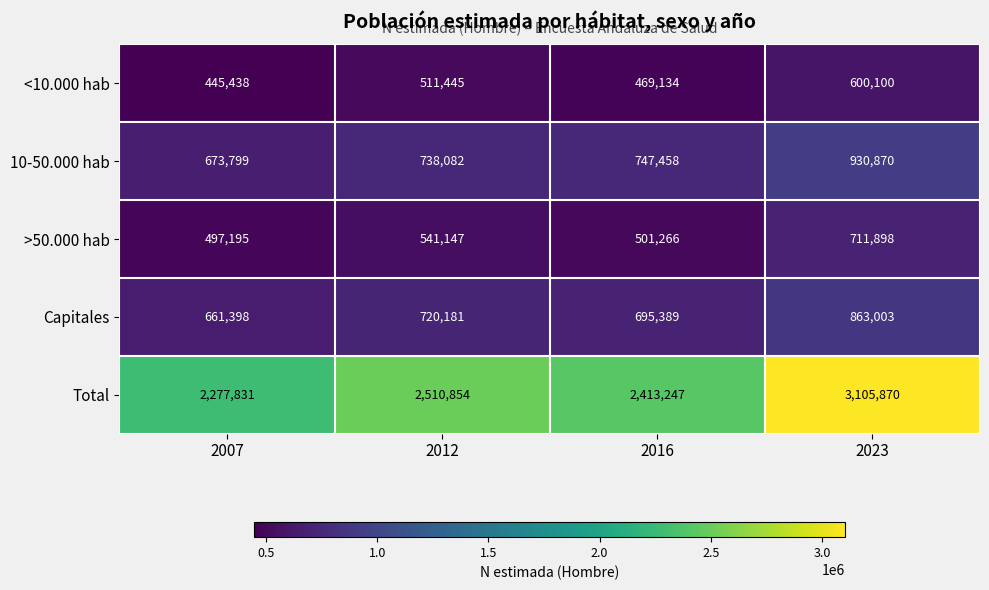

The Capitales series shows 1373471 at 2023. True or false?

False